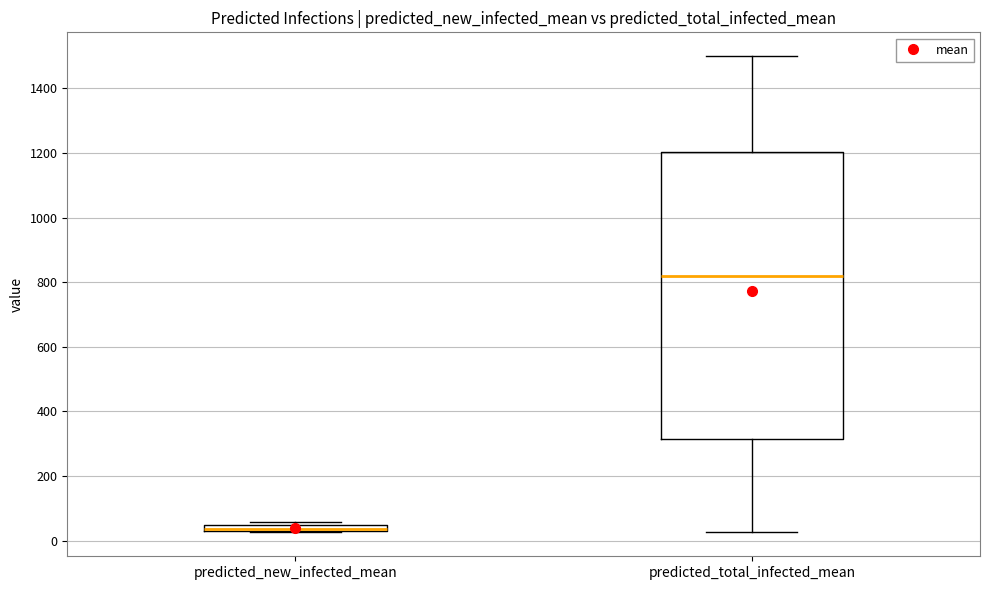

Which box's median line is the highest?

predicted_total_infected_mean